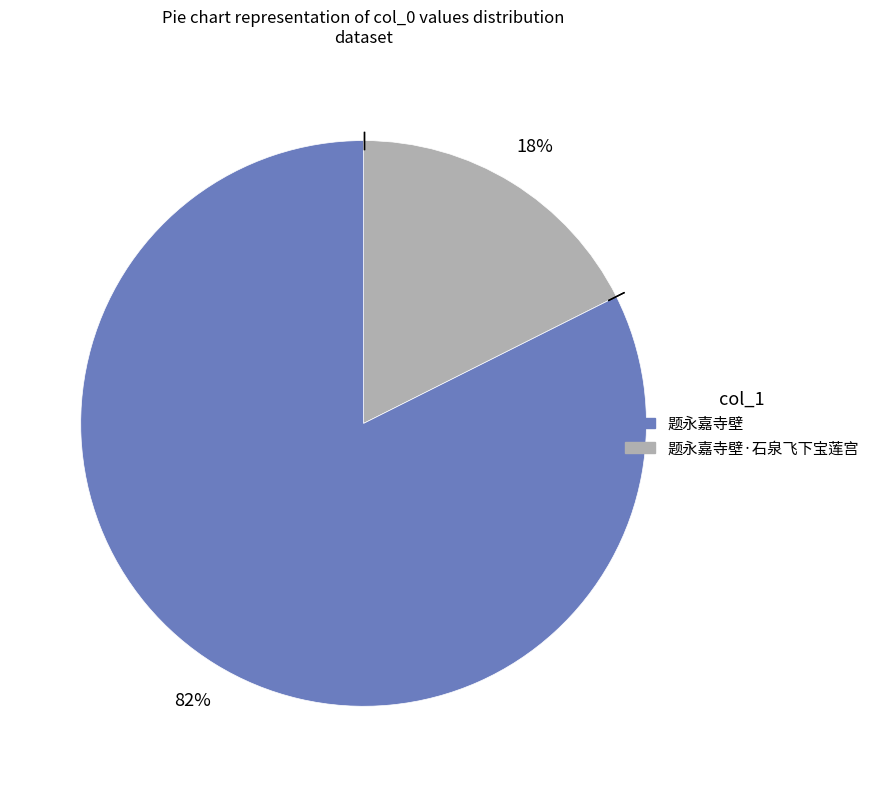

To the nearest percent, what is the average slice percentage?

50%